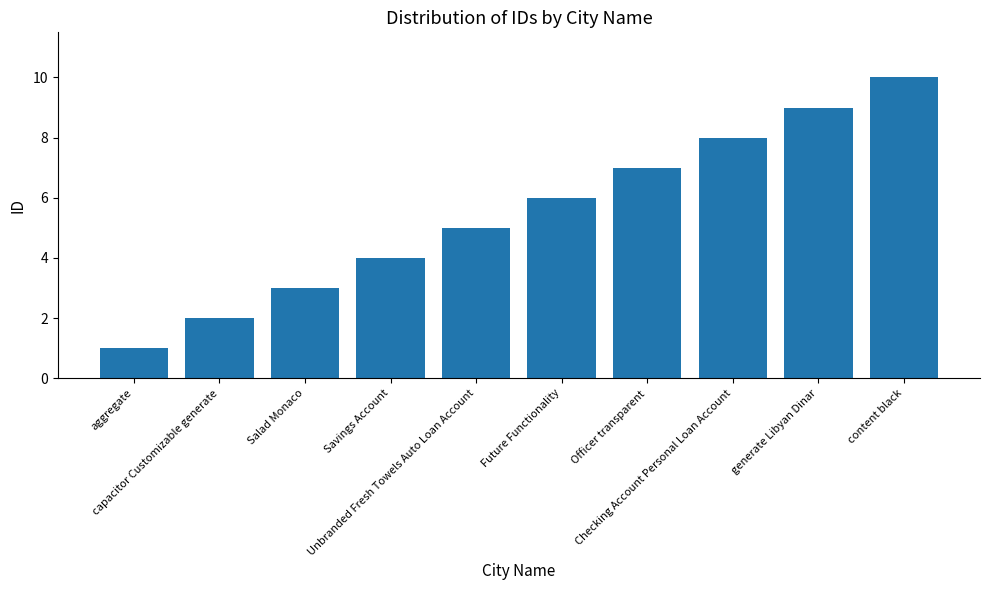

What is the difference between the second highest and minimum values?

8